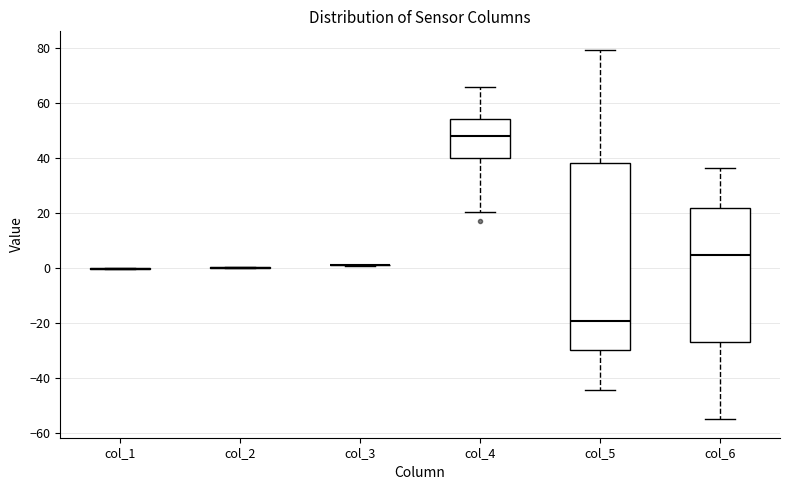

Reading left to right, transcribe this box plot: for each box, give where its median line is, the range the box spans, and where its two whiskers end, as read against the y-axis. The values are not printed on the chart, so give them approximately, as read against the axis.

col_1: box collapsed to a line at 0, whiskers 0 to 0
col_2: box collapsed to a line at 0, whiskers 0 to 0
col_3: box collapsed to a line at 0, whiskers 0 to 2
col_4: median 48, box 40 to 54, whiskers 20 to 66
col_5: median -20, box -30 to 38, whiskers -44 to 80
col_6: median 4, box -26 to 22, whiskers -56 to 36